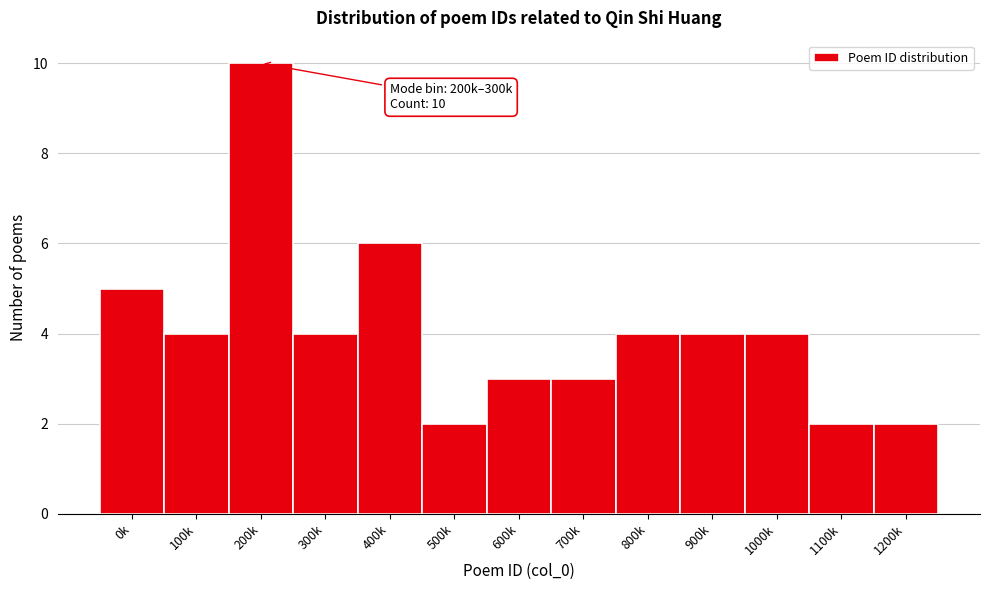

Reading left to right, extract all data points from this chart.

5	4	10	4	6	2	3	3	4	4	4	2	2